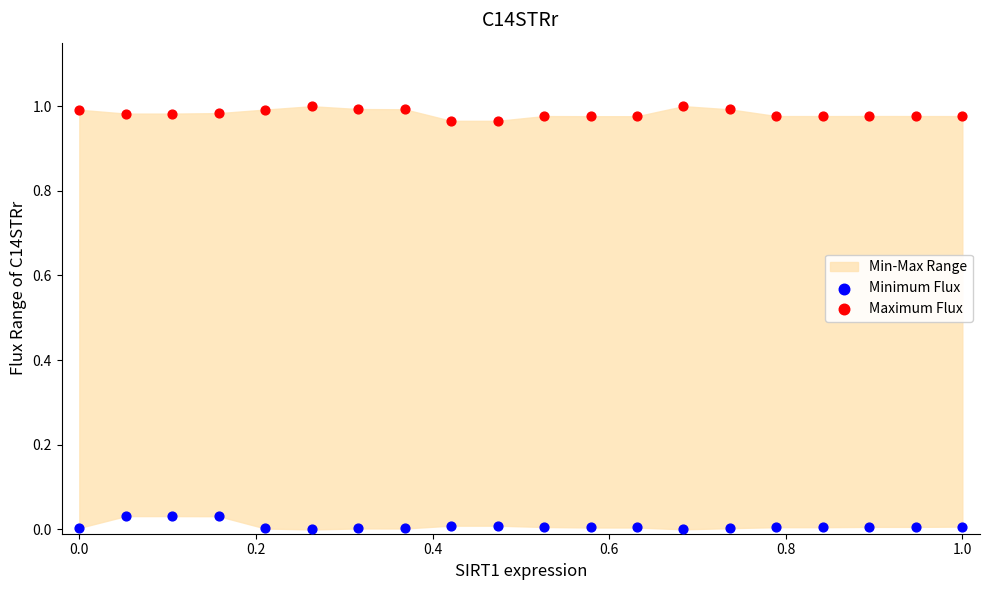

Which series reaches the minimum Y coordinate?

Minimum Flux